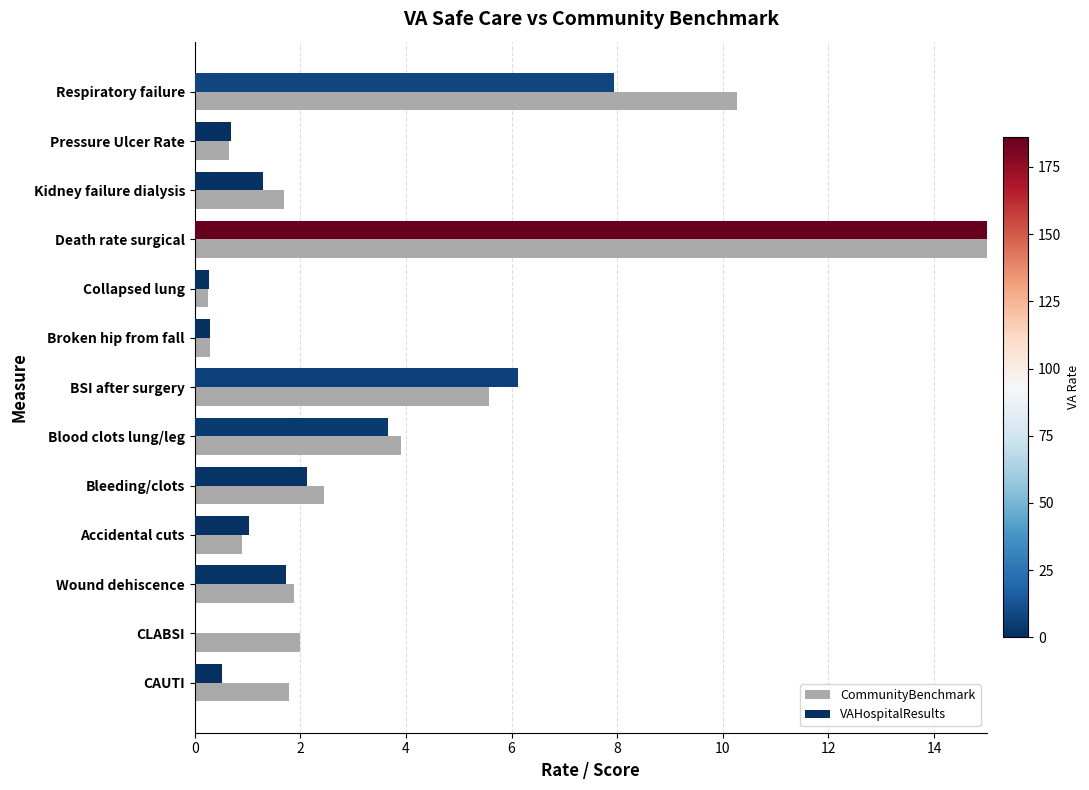

Between CAUTI and Respiratory failure, which series saw the biggest shift?

CommunityBenchmark